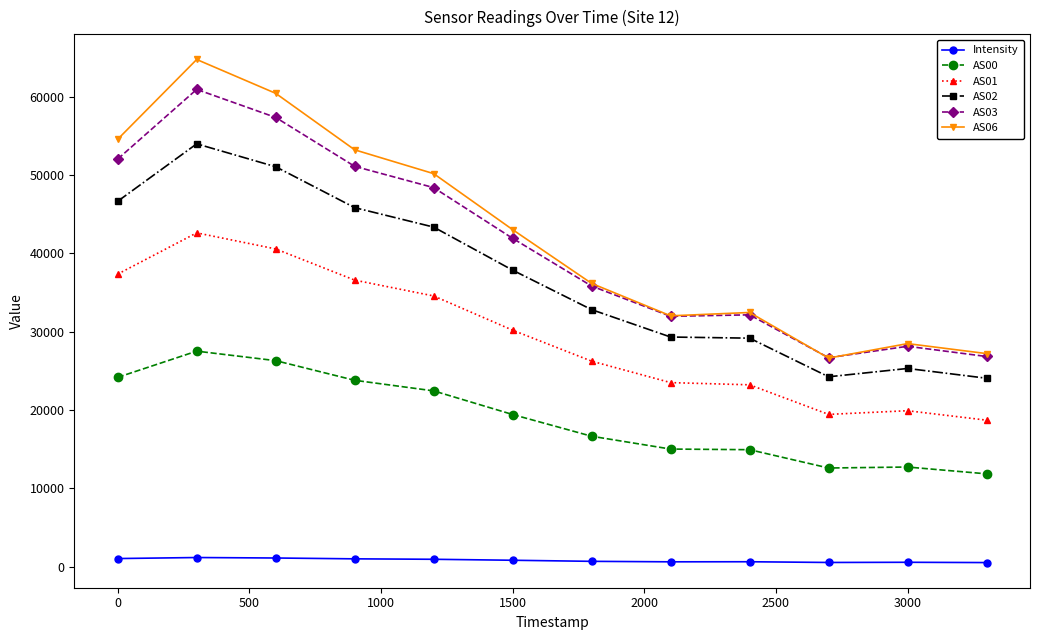

What is the highest value of the AS00 series?

27503.0